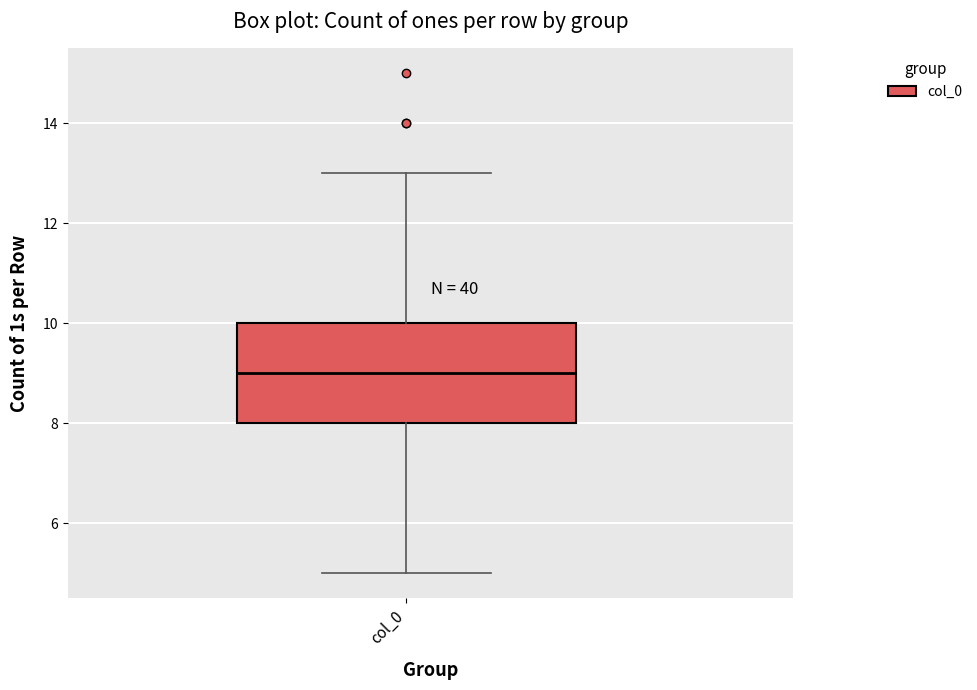

Transcribe this box plot: give where the median line is, the range the box spans, and where the two whiskers end, as read against the y-axis. The values are not printed on the chart, so give them approximately, as read against the axis.

median 9, box 8 to 10, whiskers 5 to 13